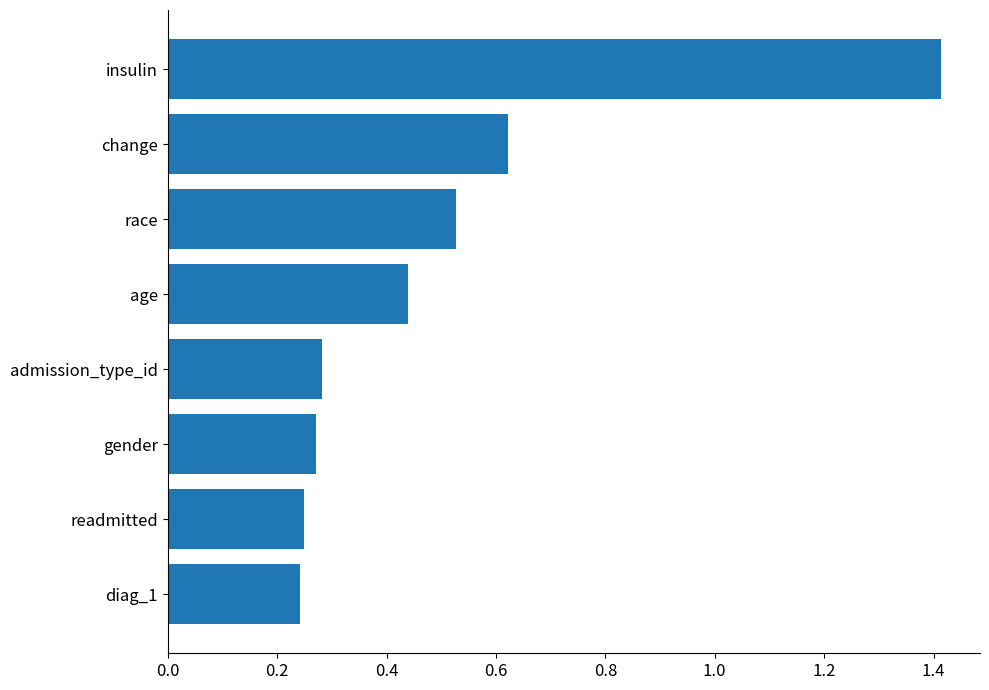

Is it true that the value at gender is 0.1?

False